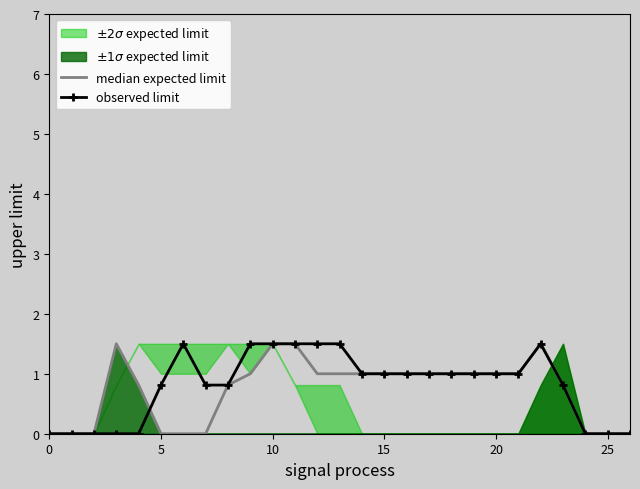

Rank the series by their maximum value, from highest to lowest.

median expected limit, observed limit